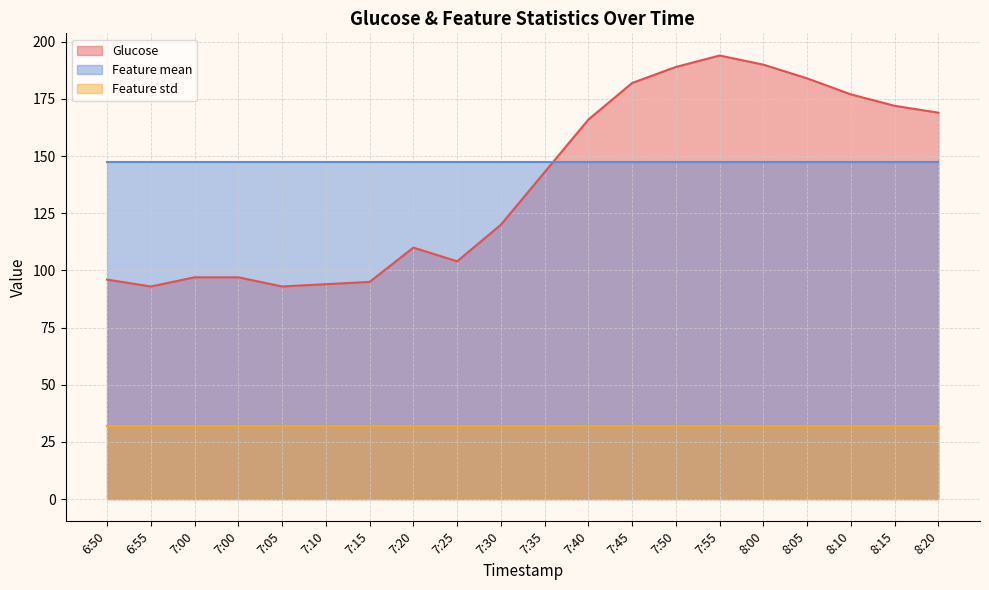

At which label does Feature std reach its minimum?

6:50